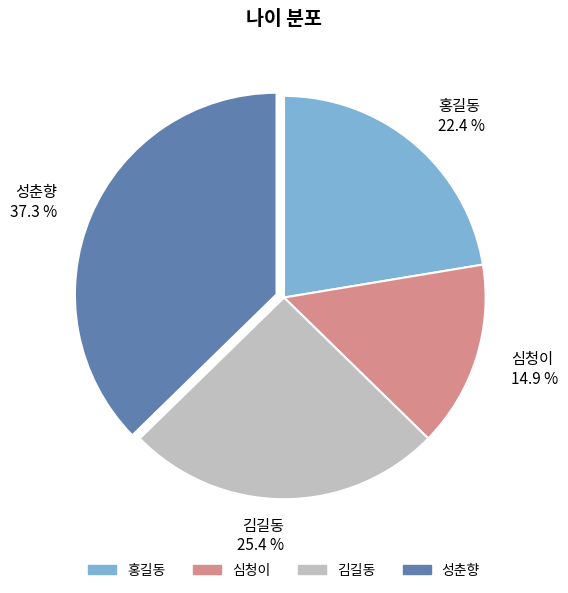

Does any single category account for the majority?

No